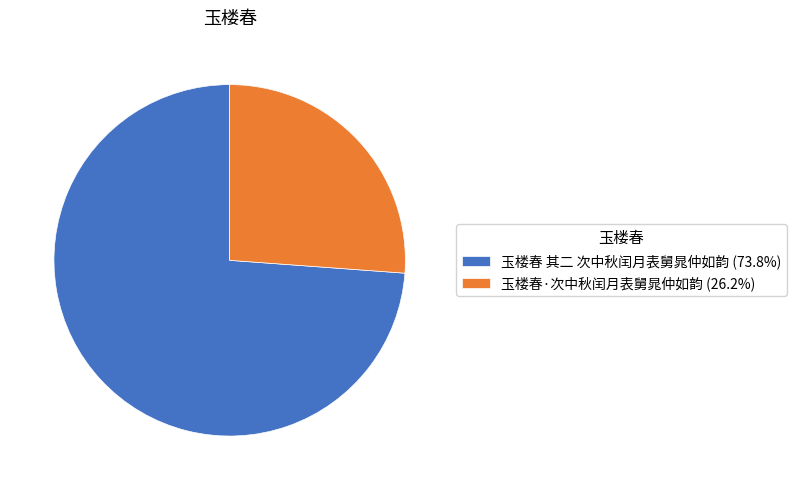

What is the ratio of the value at 玉楼春 其二 次中秋闰月表舅晁仲如韵 to the value at 玉楼春·次中秋闰月表舅晁仲如韵?

2.8